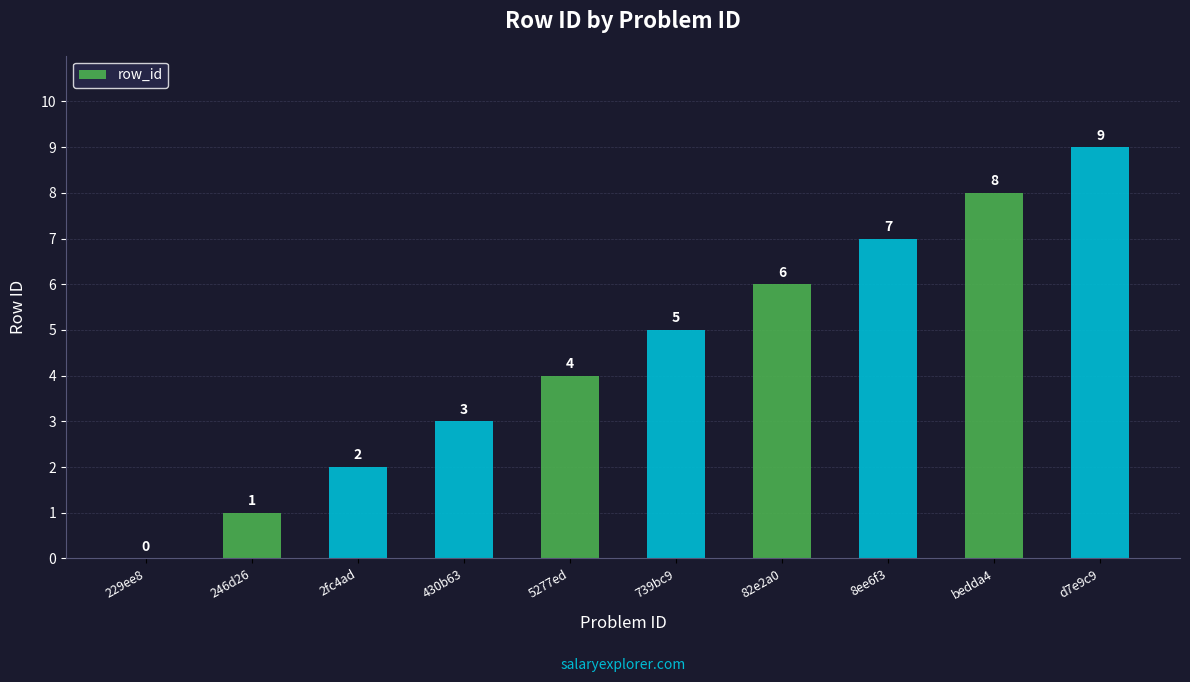

What is the change in value from 430b63 to d7e9c9?

+6